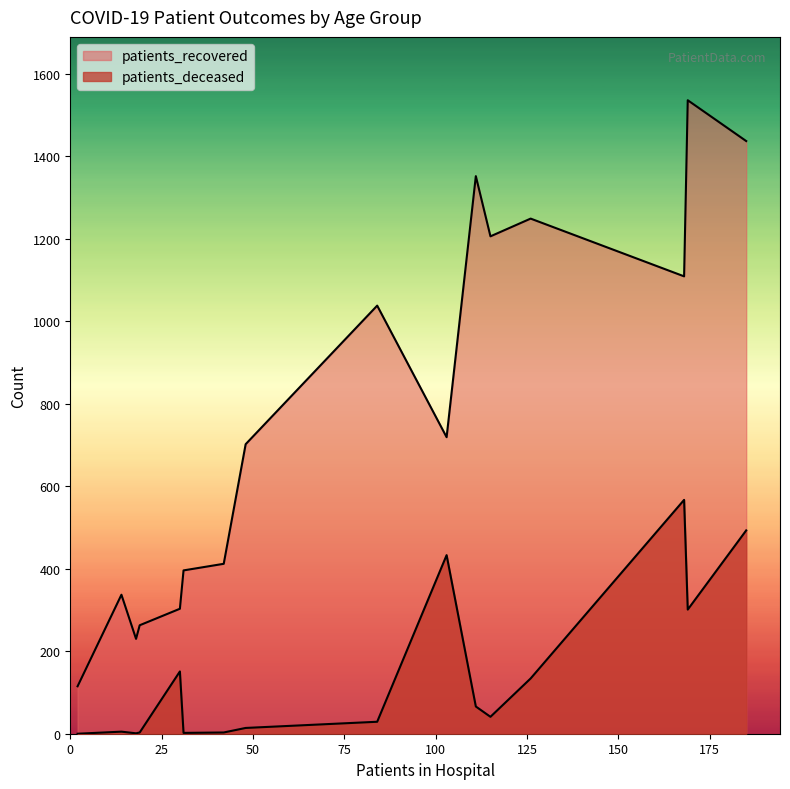

Which series has the largest range (max minus min)?

patients_recovered